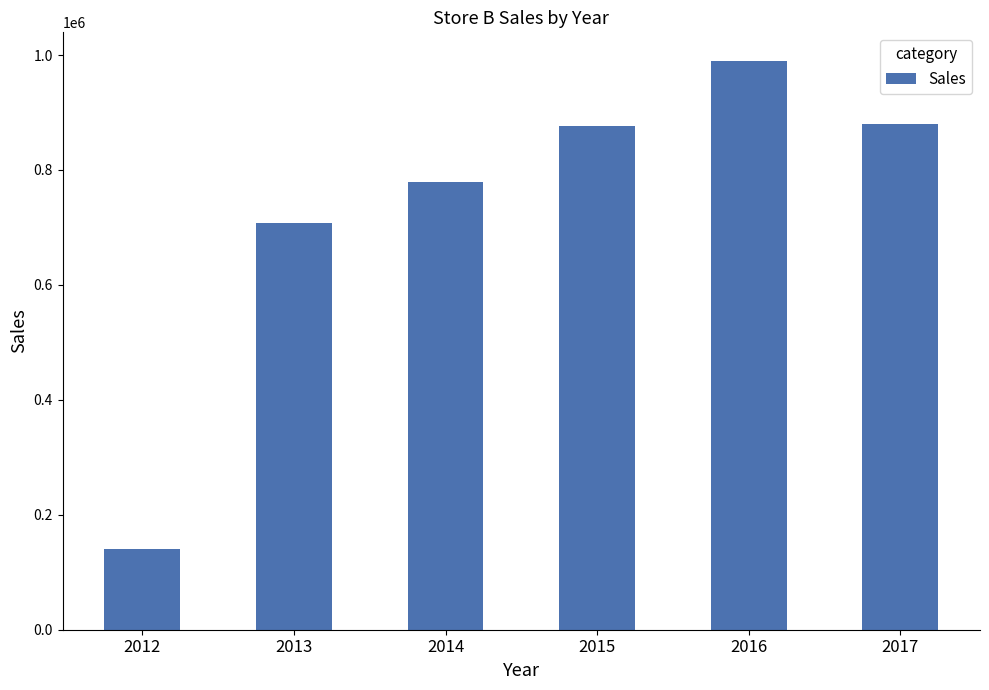

What is the change in value from 2012 to 2017?

+739880